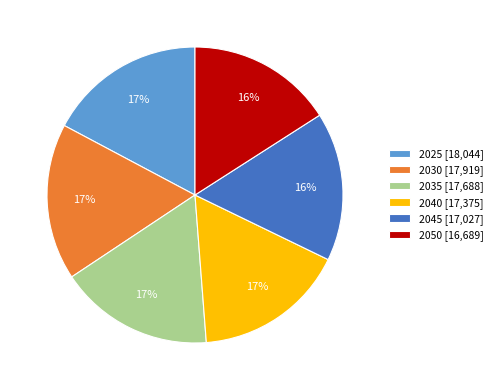

To the nearest percent, what is the difference between the largest and smallest slice percentages?

1%